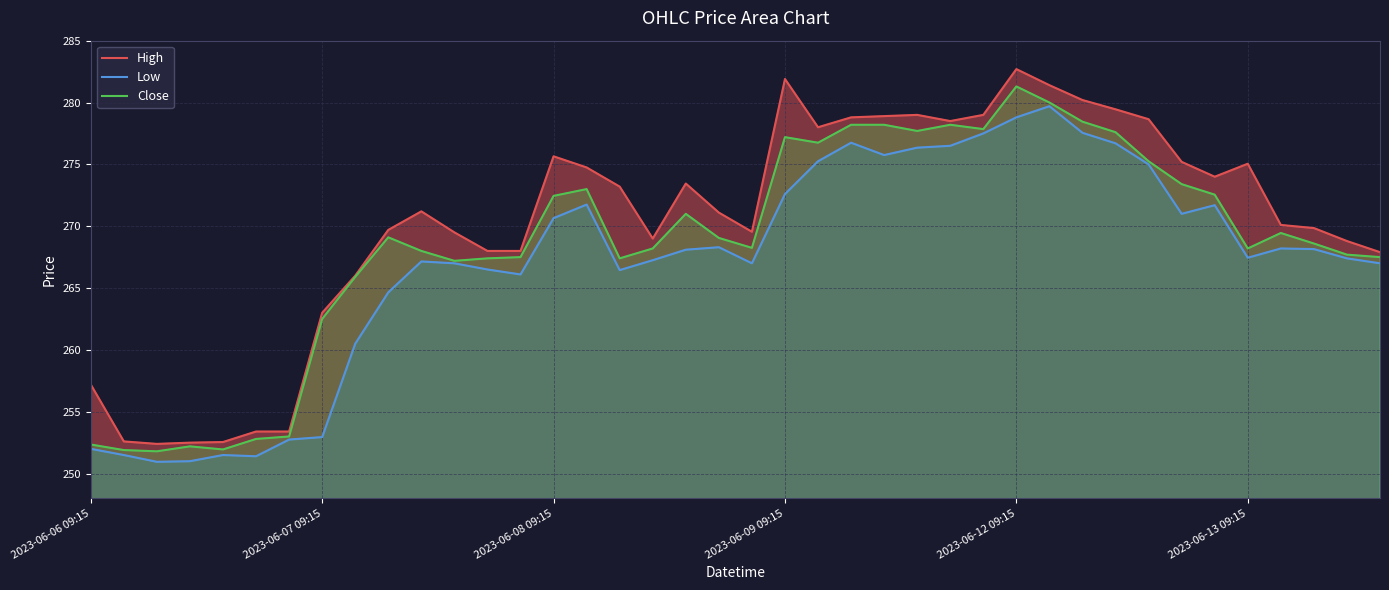

Which series has the widest spread of values?

High